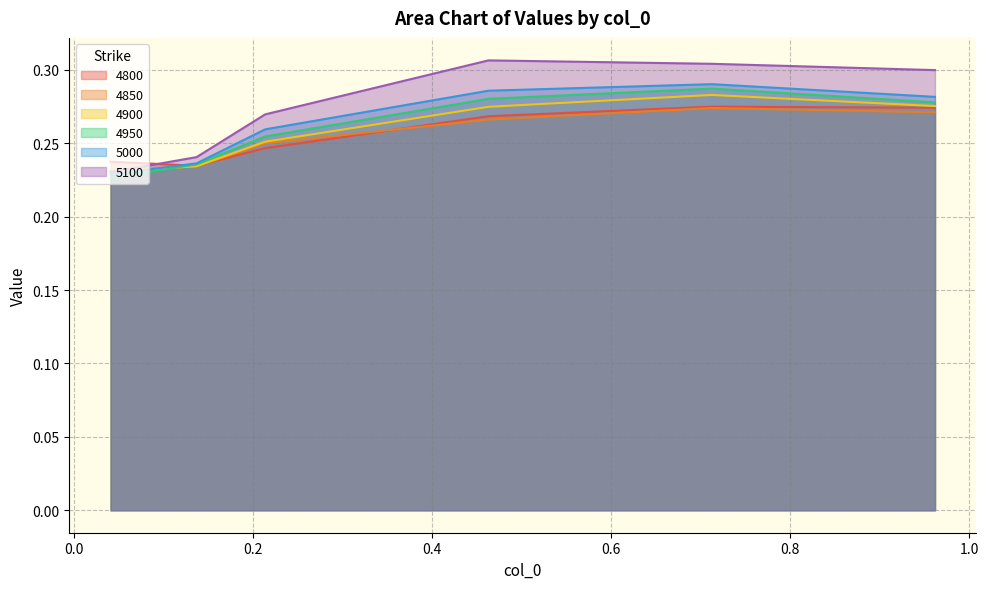

At which label does 5100 reach its minimum?

0.0410958904109589